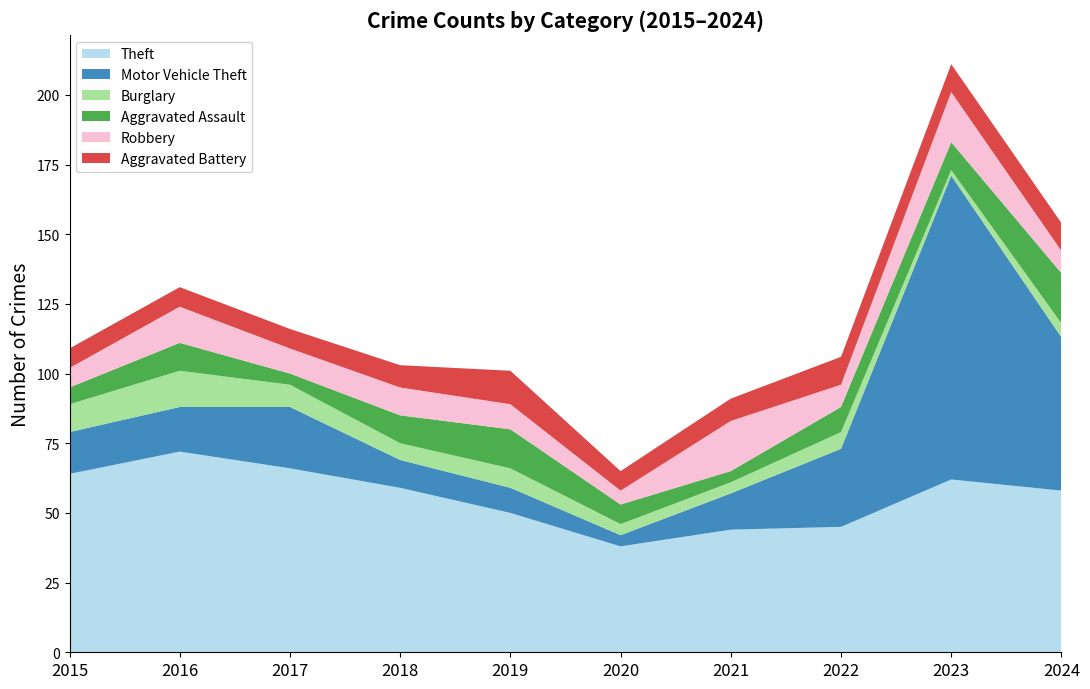

Reading left to right, list all the values displayed in this chart.

Theft: 64	72	66	59	50	38	44	45	62	58
Motor Vehicle Theft: 15	16	22	10	9	4	13	28	109	55
Burglary: 10	13	8	6	7	4	4	6	2	5
Aggravated Assault: 6	10	4	10	14	7	4	9	10	18
Robbery: 7	13	9	10	9	5	18	8	18	8
Aggravated Battery: 7	7	7	8	12	7	8	10	10	10